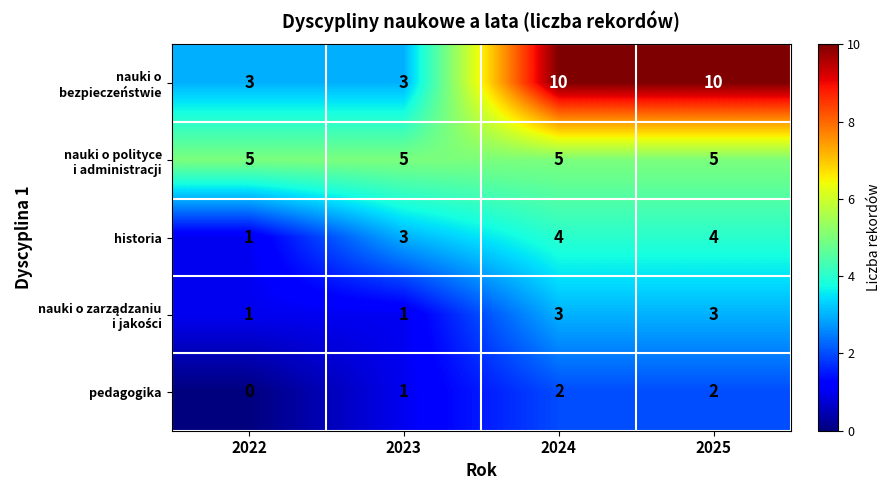

What is the sum of all pedagogika values?

5